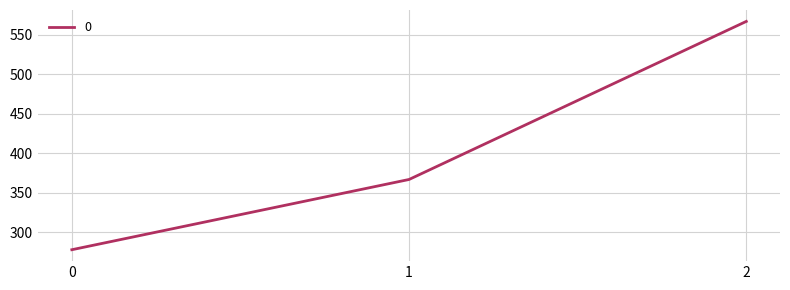

What is the greatest value displayed?

566.7